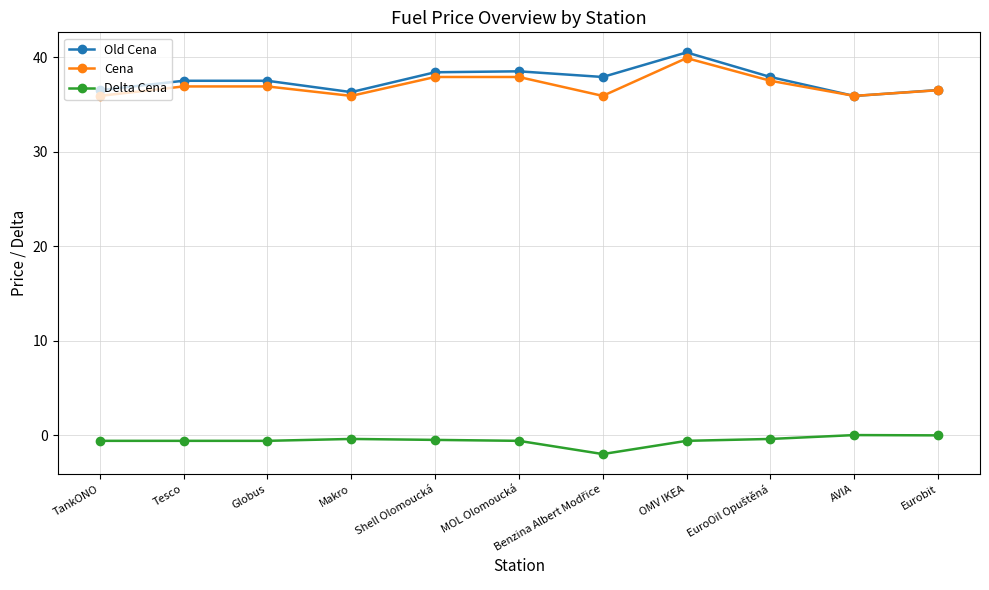

At which category is the sum across all series the highest?

OMV IKEA